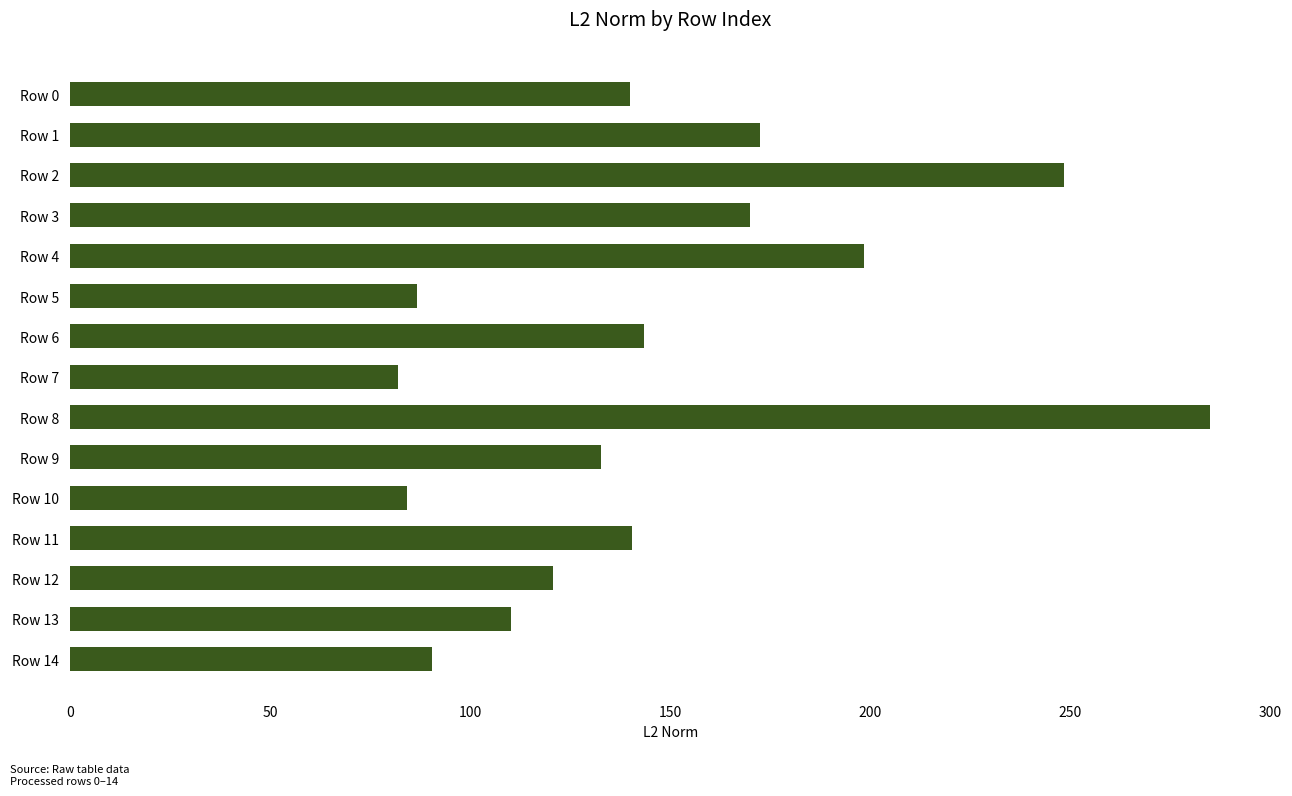

How many data points are above 139?

8